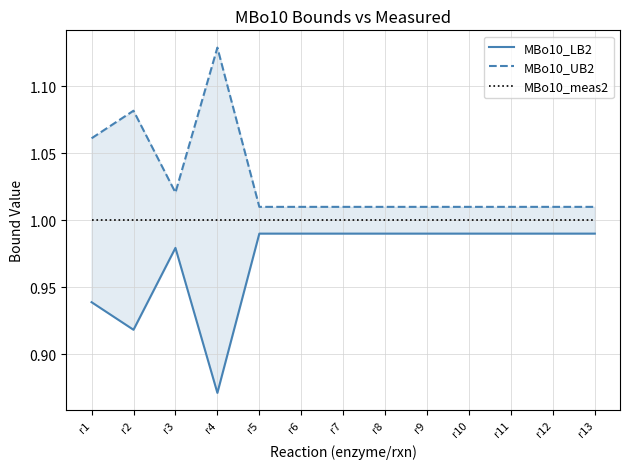

Is this an area chart (filled region under the line)?

No